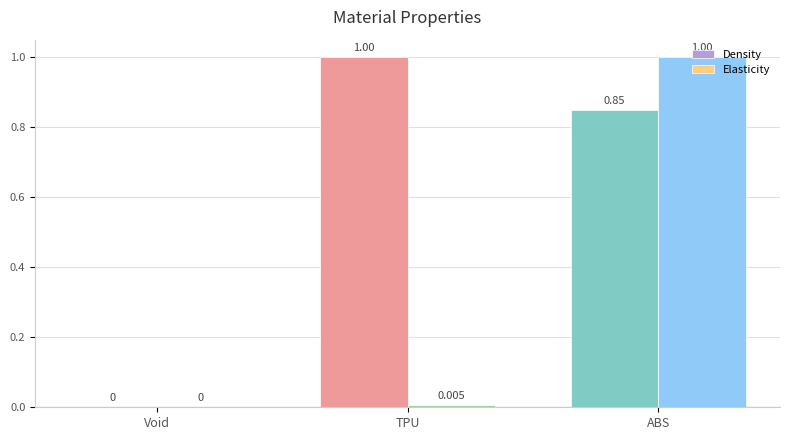

What are all the series names shown in the legend?

Density, Elasticity